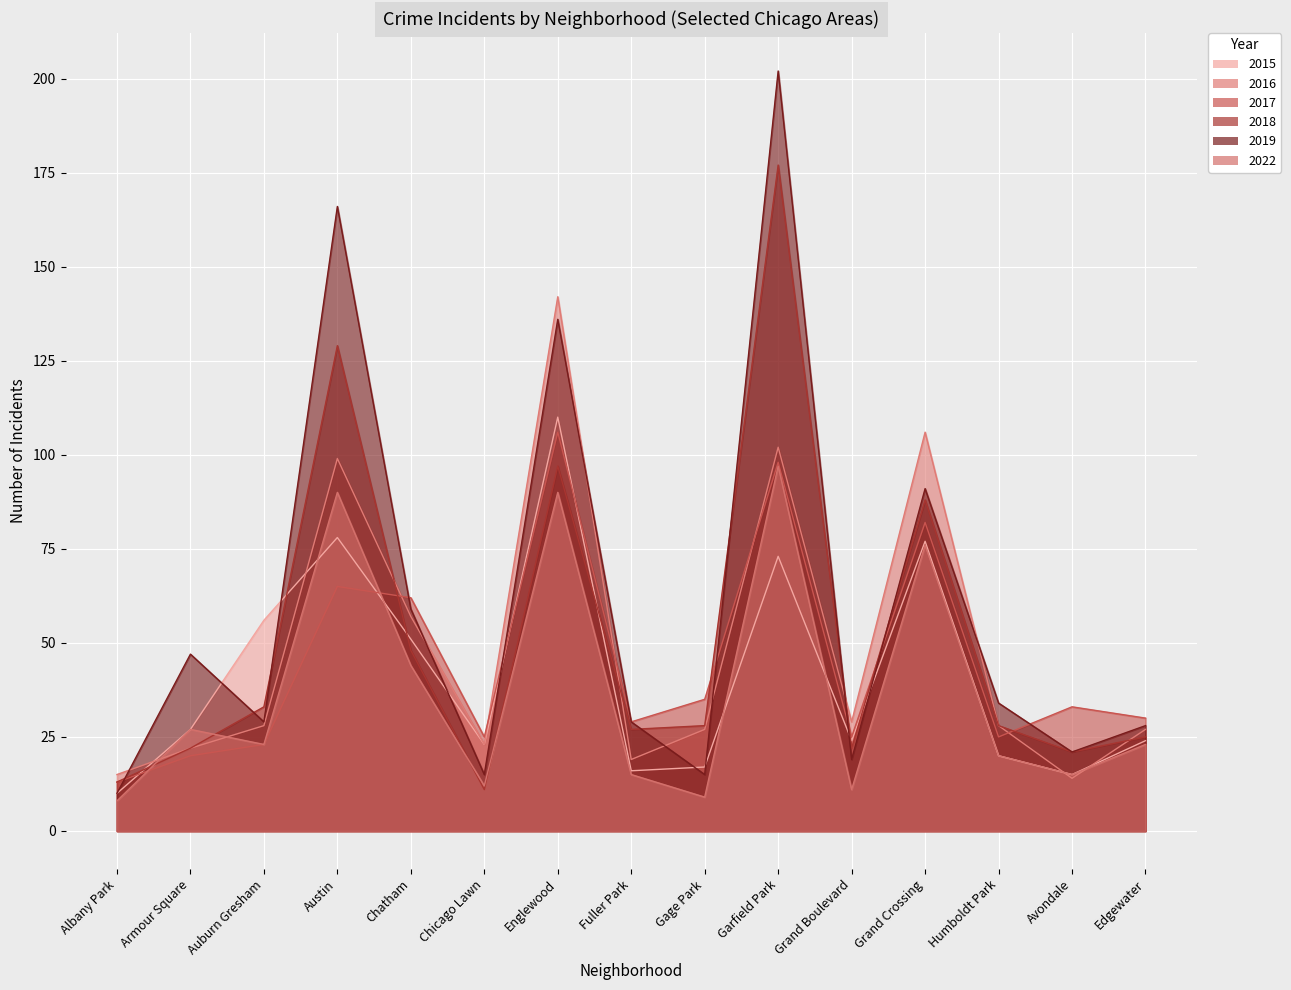

What is the spread (max minus min) of values at Englewood?

52